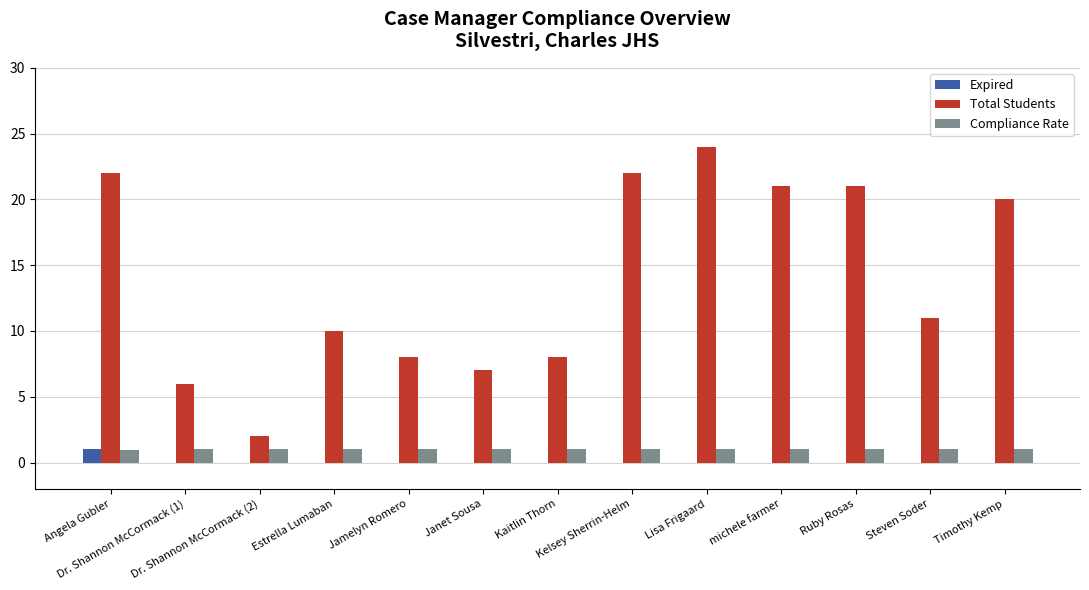

What is the total value across all series at Kaitlin Thorn?

9.0